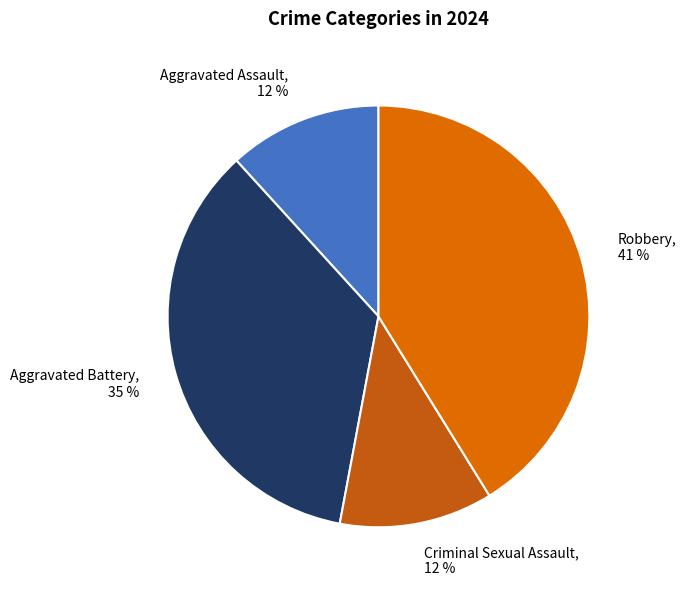

To the nearest percent, what portion does Robbery represent?

41%